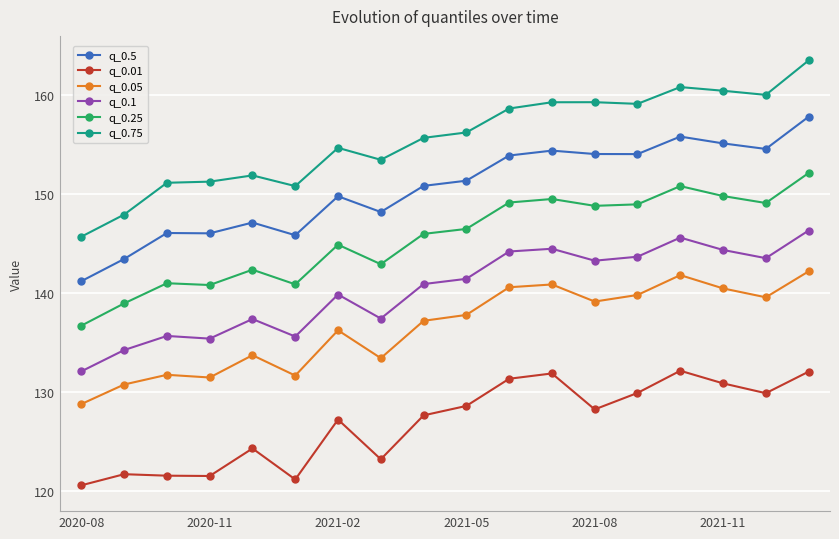

Which series has the largest total across all categories?

q_0.75